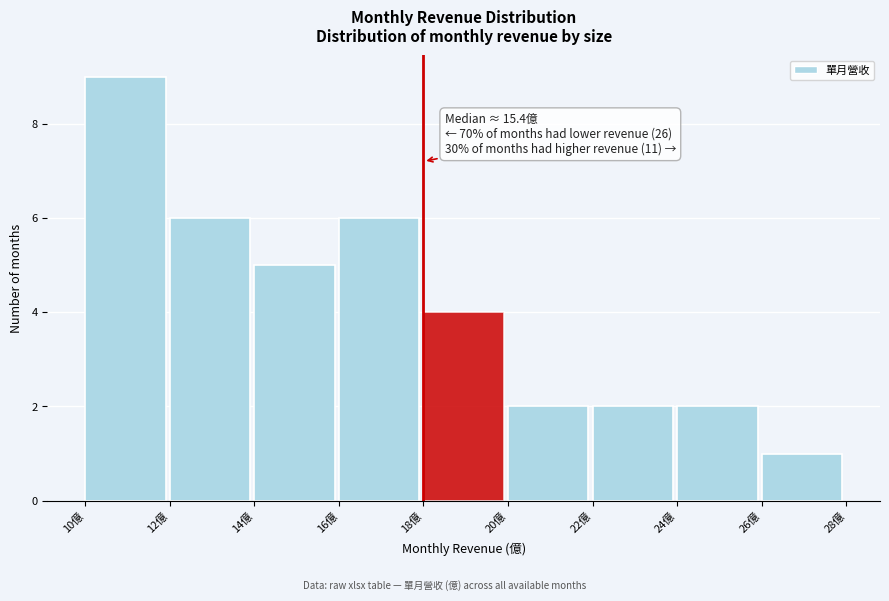

Over which range of the x-axis is the bar tallest?

10 to 12